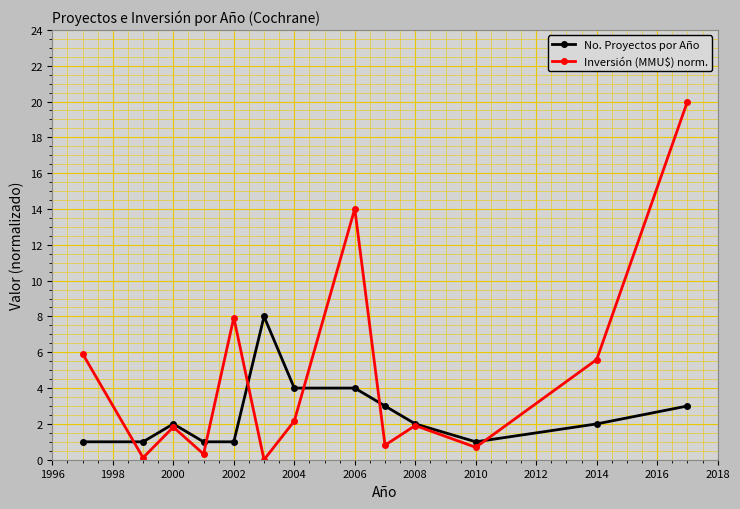

What is the value of the Inversión (MMU$) norm. point at the 12th from the left?

5.6